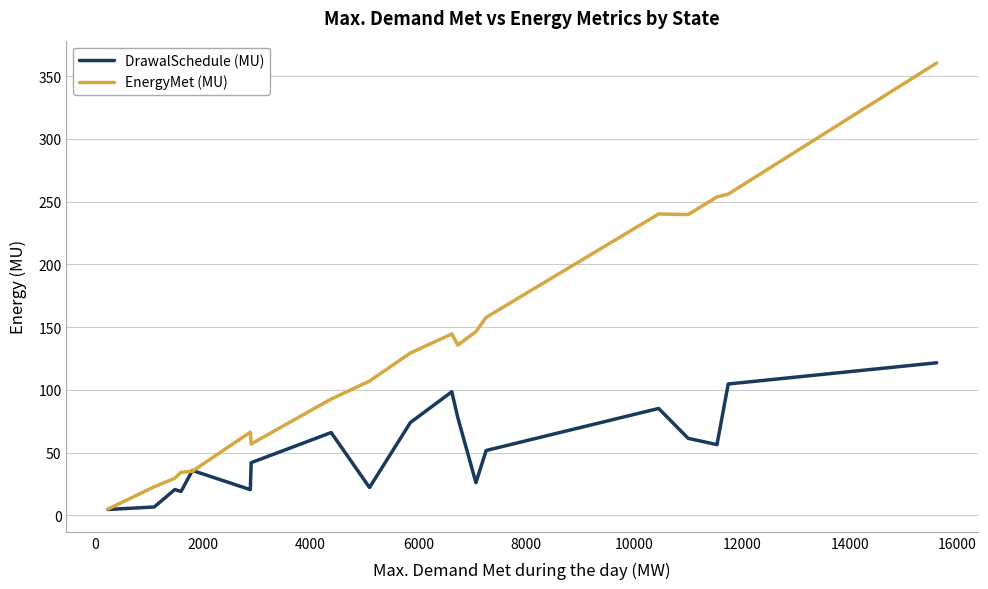

What is the maximum value shown in the chart?

360.4